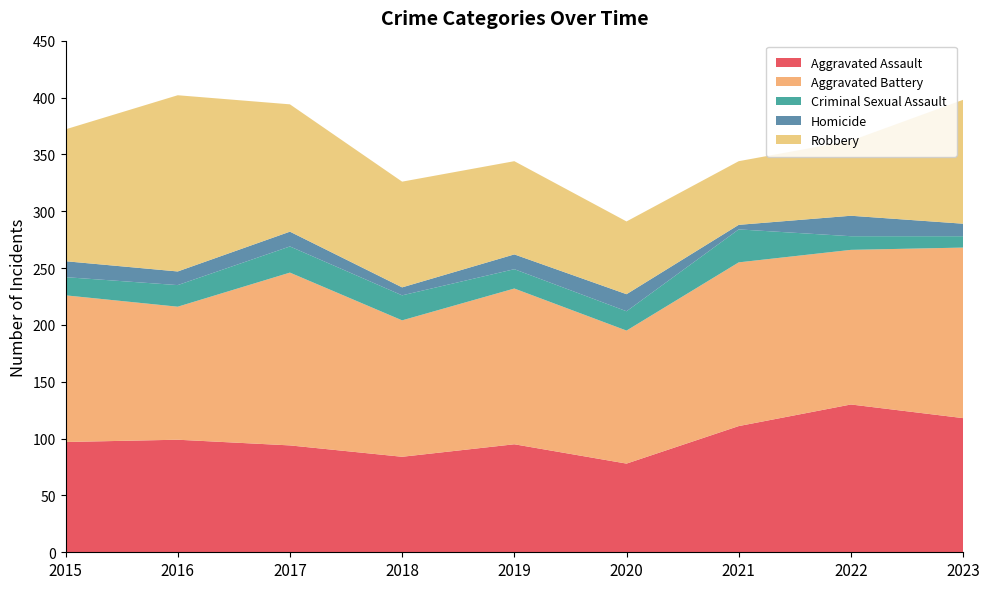

Reading right to left, extract all data points from this chart.

Aggravated Assault: 118	130	111	78	95	84	94	99	97
Aggravated Battery: 150	136	144	117	137	120	152	117	129
Criminal Sexual Assault: 10	12	29	17	17	22	23	19	16
Homicide: 11	18	4	15	13	7	13	12	14
Robbery: 109	66	56	64	82	93	112	155	116